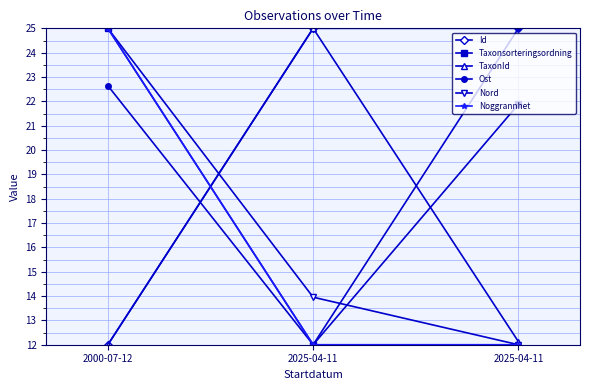

Where is Ost nearest to the value 18?

2000-07-12